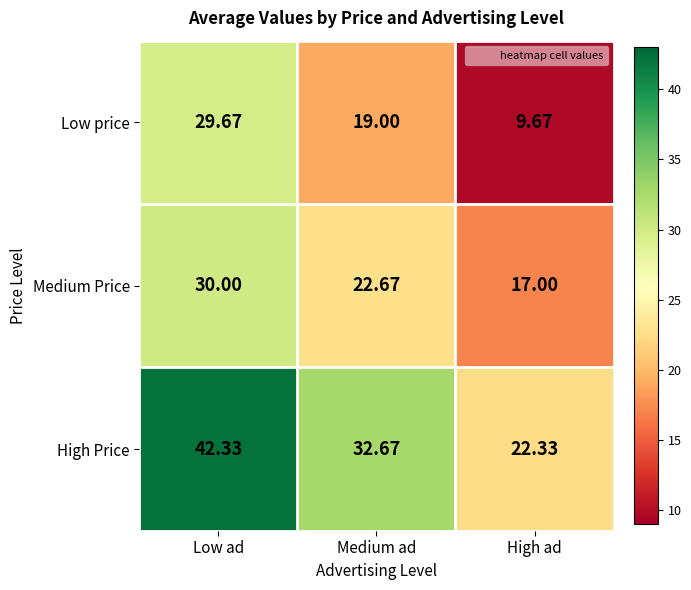

Which series changed the most between Medium ad and High ad?

High Price